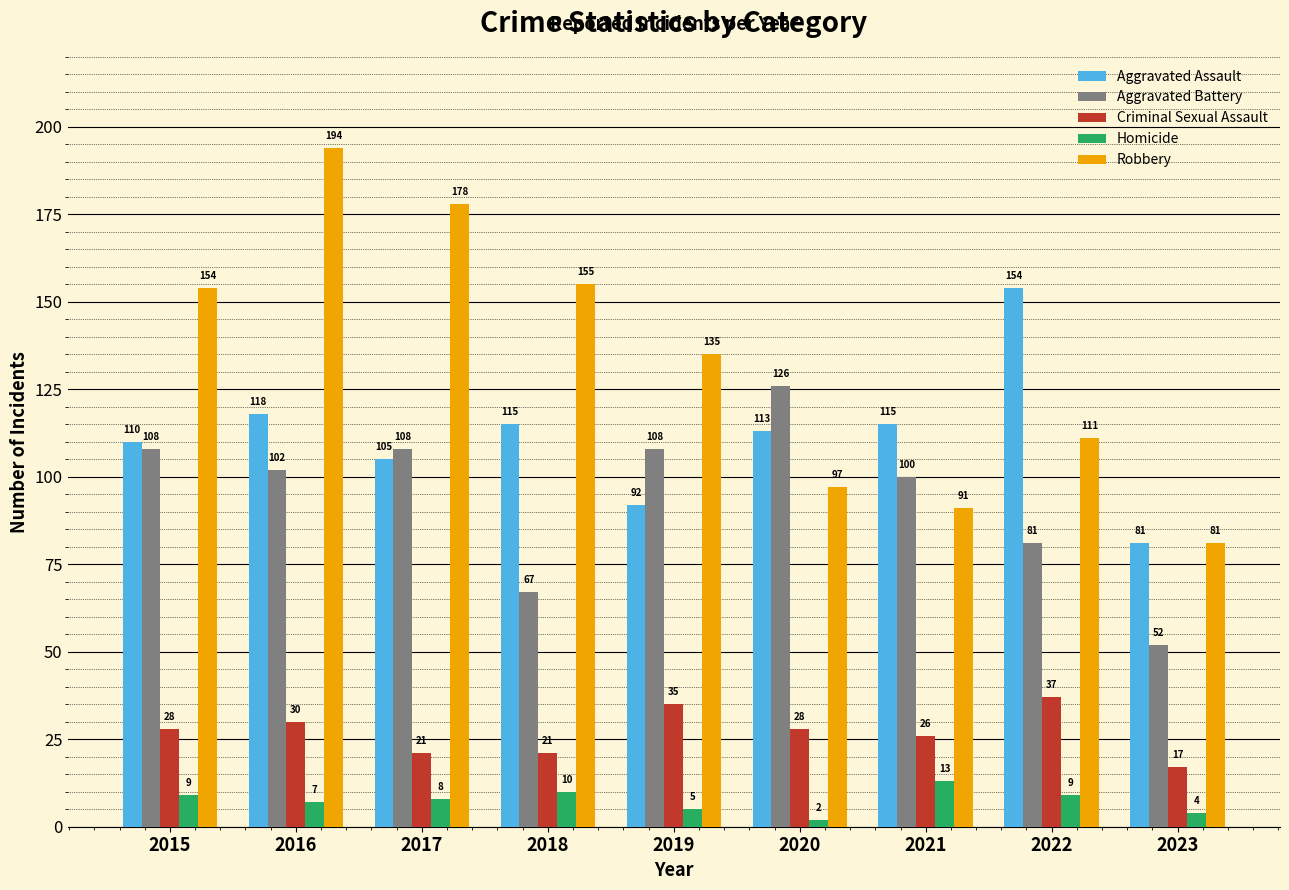

What are all the series names shown in the legend?

Aggravated Assault, Aggravated Battery, Criminal Sexual Assault, Homicide, Robbery